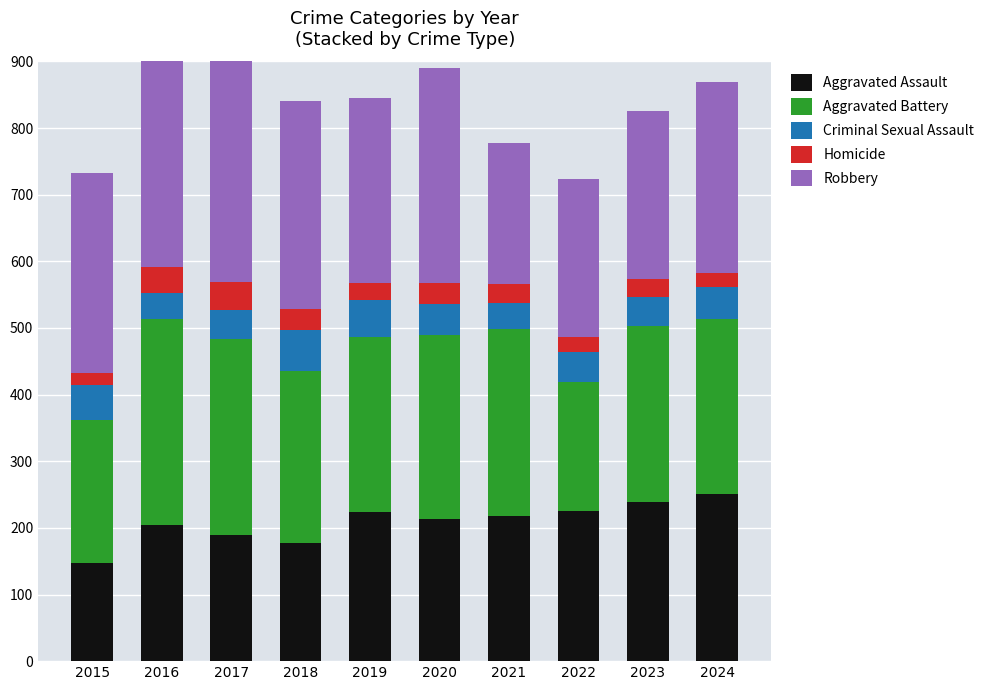

List the series in order of their peak value, lowest first.

Homicide, Criminal Sexual Assault, Aggravated Assault, Aggravated Battery, Robbery